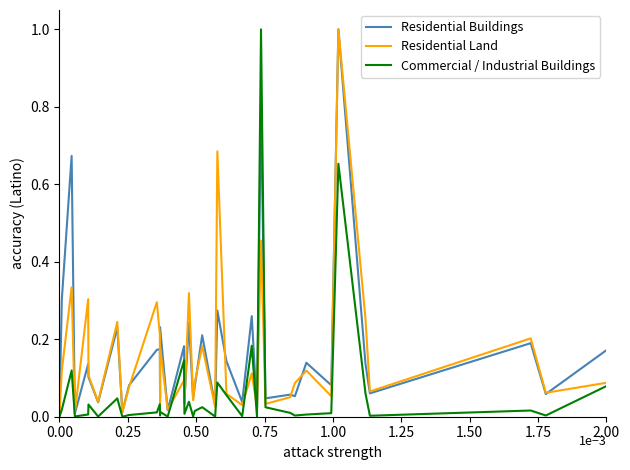

What is the maximum value shown in the chart?

1.0